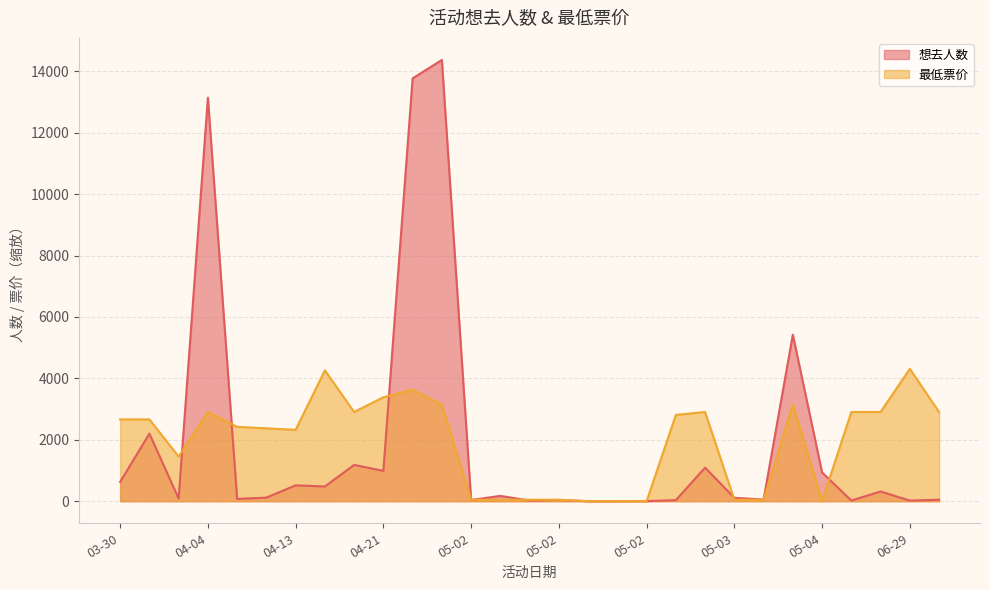

Which series has the widest spread of values?

想去人数